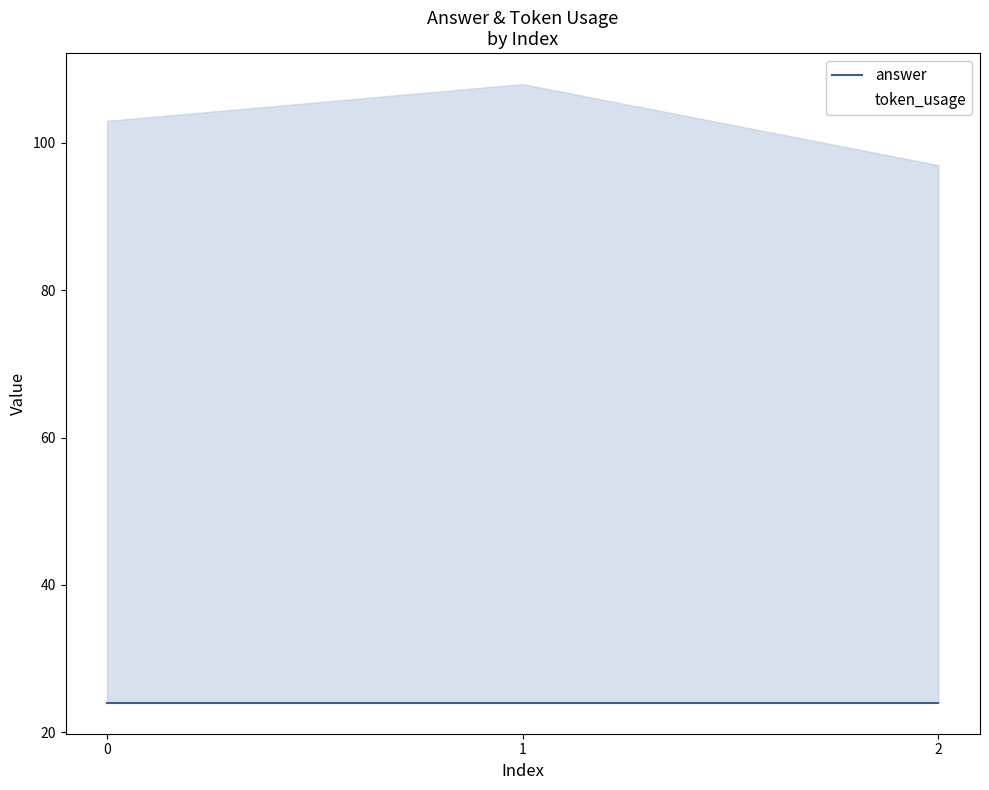

Reading left to right, what are all the values shown in this chart?

answer: 0=24	1=24	2=24
token_usage: 0=103	1=108	2=97